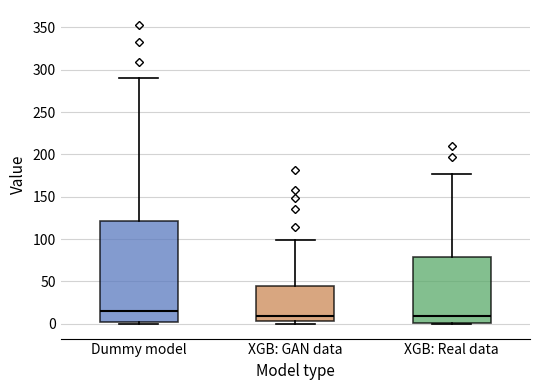

Reading left to right, read every box against the y-axis: the position of its median line, the range the box covers, and the ends of its whiskers. The values are not printed on the chart, so give them approximately, as read against the axis.

Dummy model: median 15, box 0 to 120, whiskers 0 to 290
XGB: GAN data: median 10, box 5 to 45, whiskers 0 to 100
XGB: Real data: median 10, box 0 to 80, whiskers 0 to 175